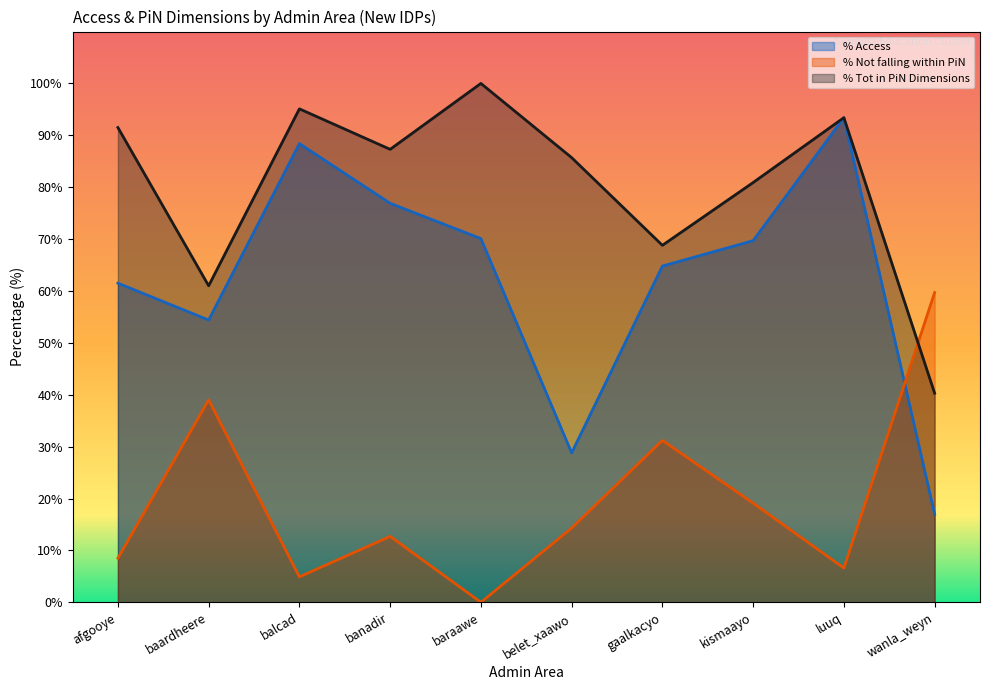

What are all the series names shown in the legend?

% Access, % Not falling within PiN, % Tot in PiN Dimensions